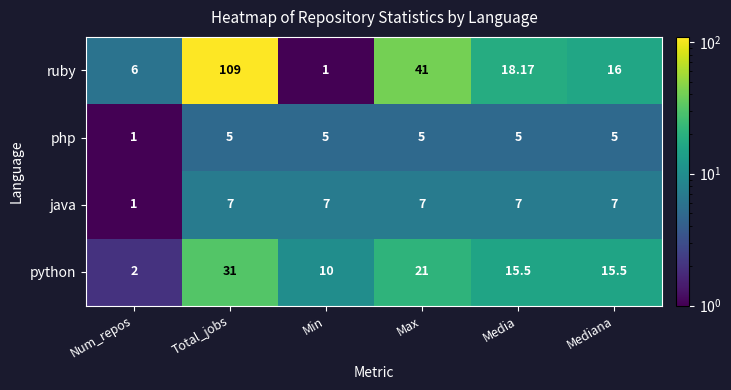

Between Num_repos and Max, which series saw the biggest shift?

ruby